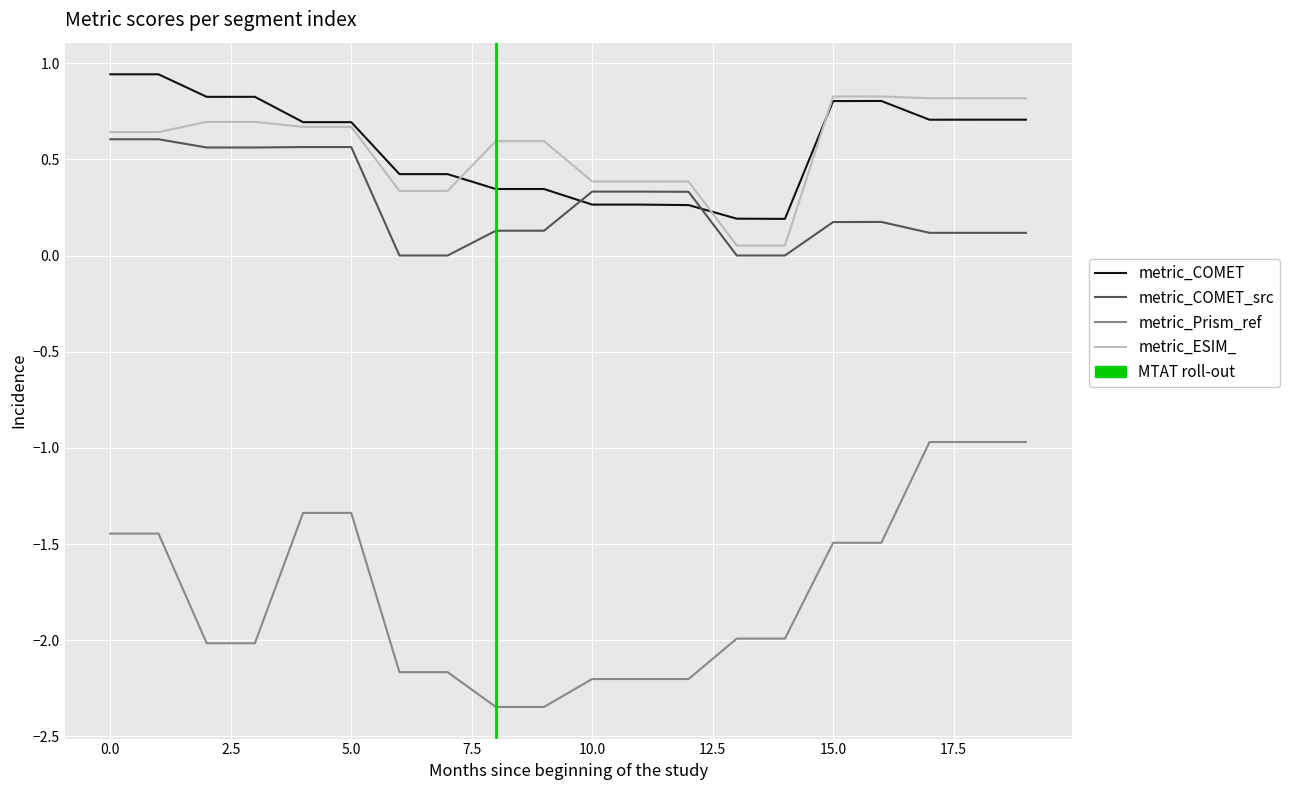

Which series has the widest spread of values?

metric_Prism_ref